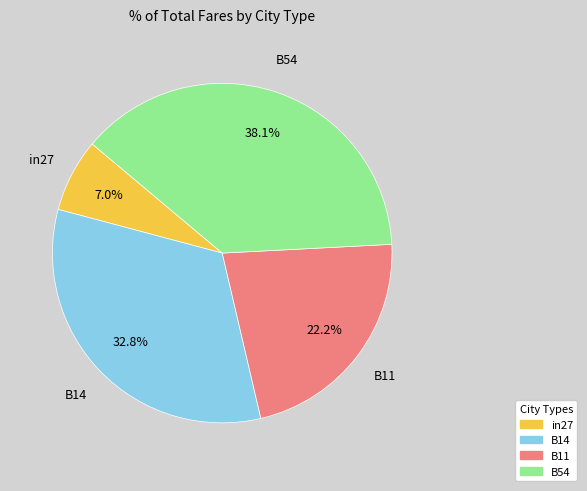

Does any single category account for the majority?

No